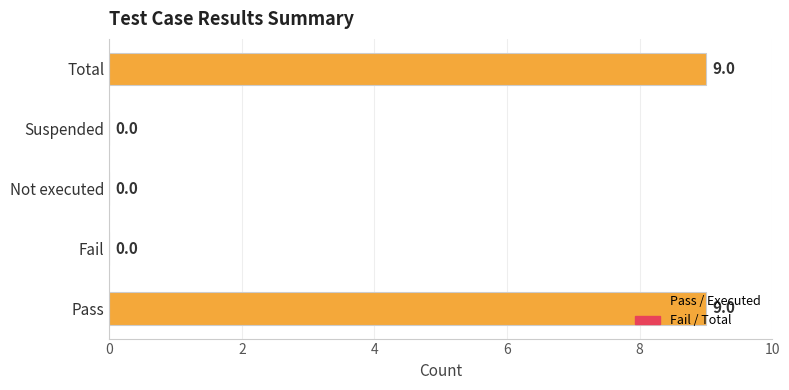

What is the maximum value shown in the chart?

9